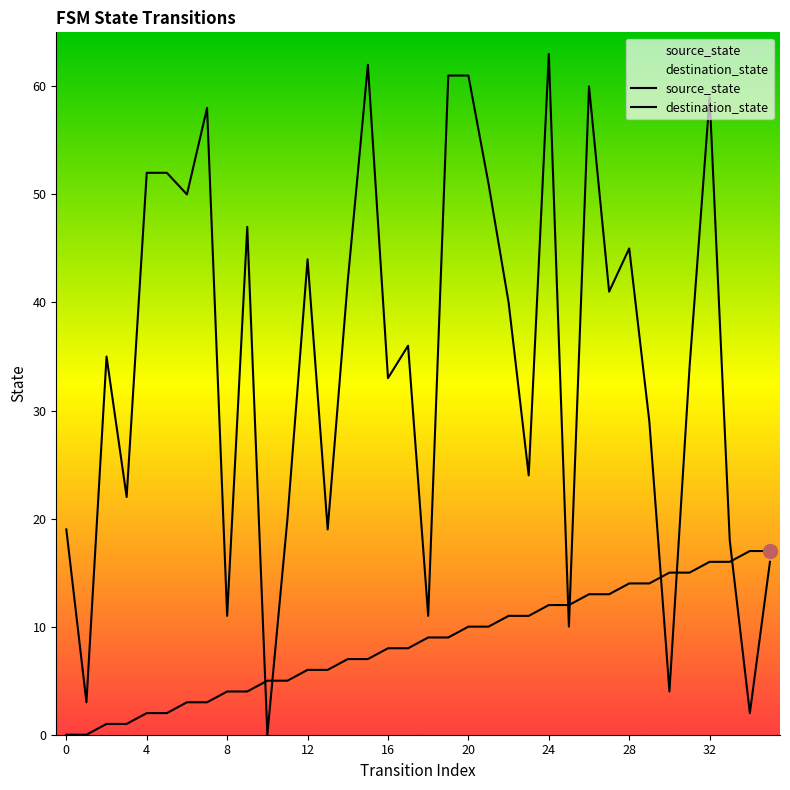

Which series has the largest total across all categories?

destination_state